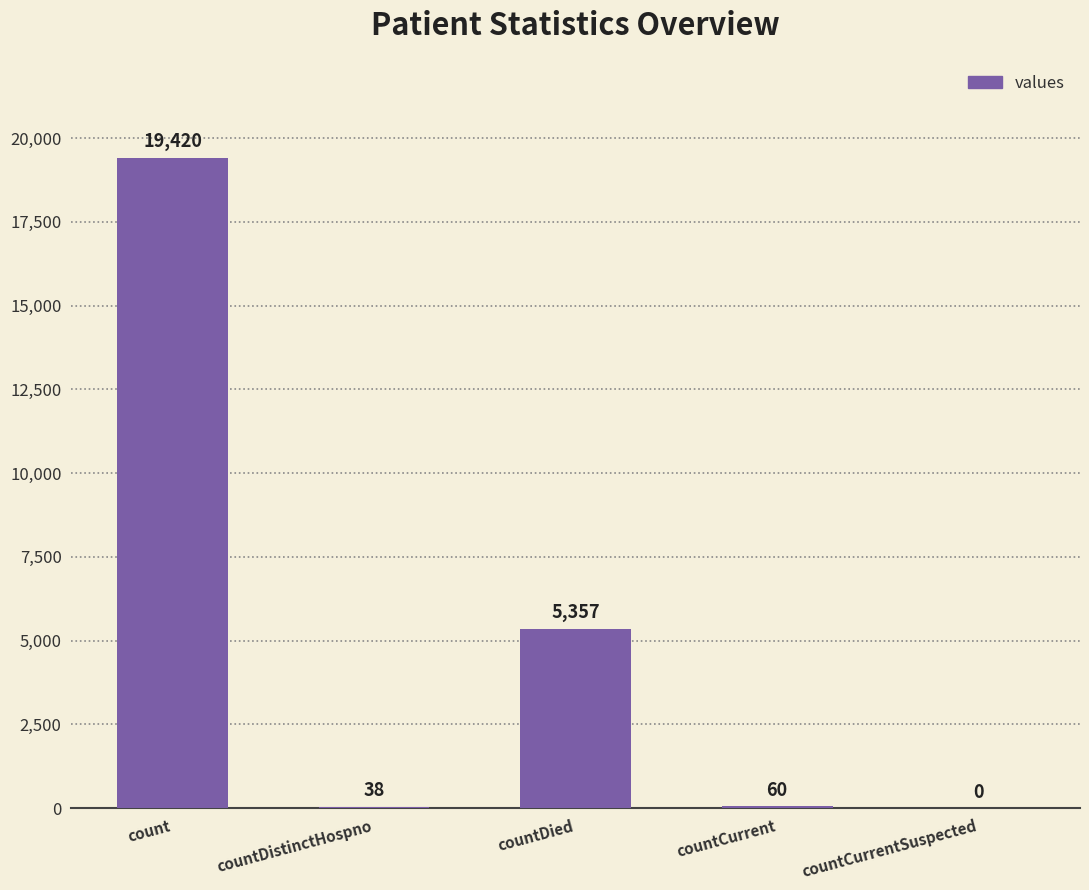

What is the sum of all values?

24875